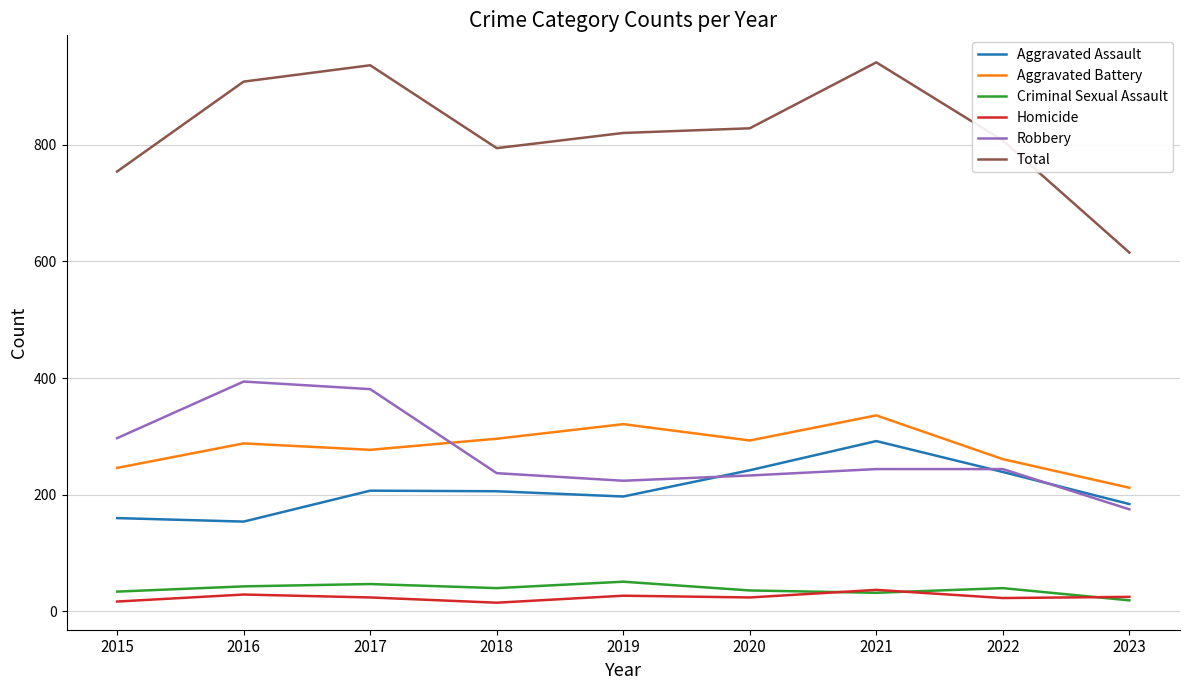

What is the minimum value for Criminal Sexual Assault?

19